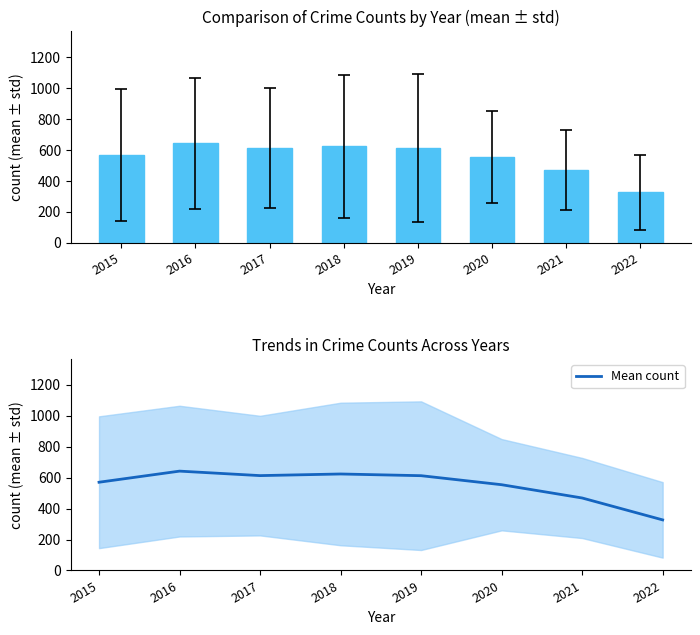

Approximately how many times larger is the value at 2016 compared to 2021?

1.4